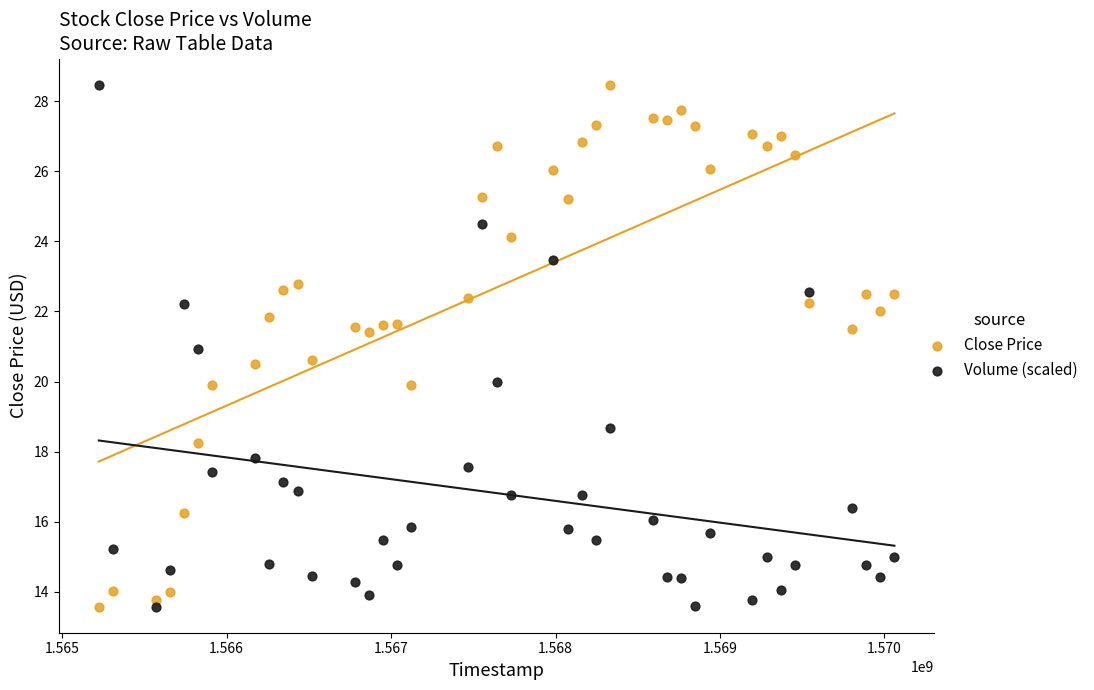

Across all data points, what is the range of Y values (max minus min)?

14.9